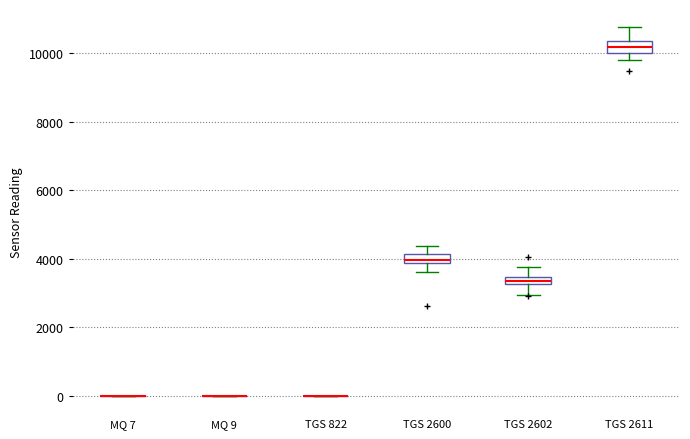

Where is the upper edge of the box for TGS 2602 on the y-axis? The values are not printed on the chart, so give them approximately, as read against the axis.

3400